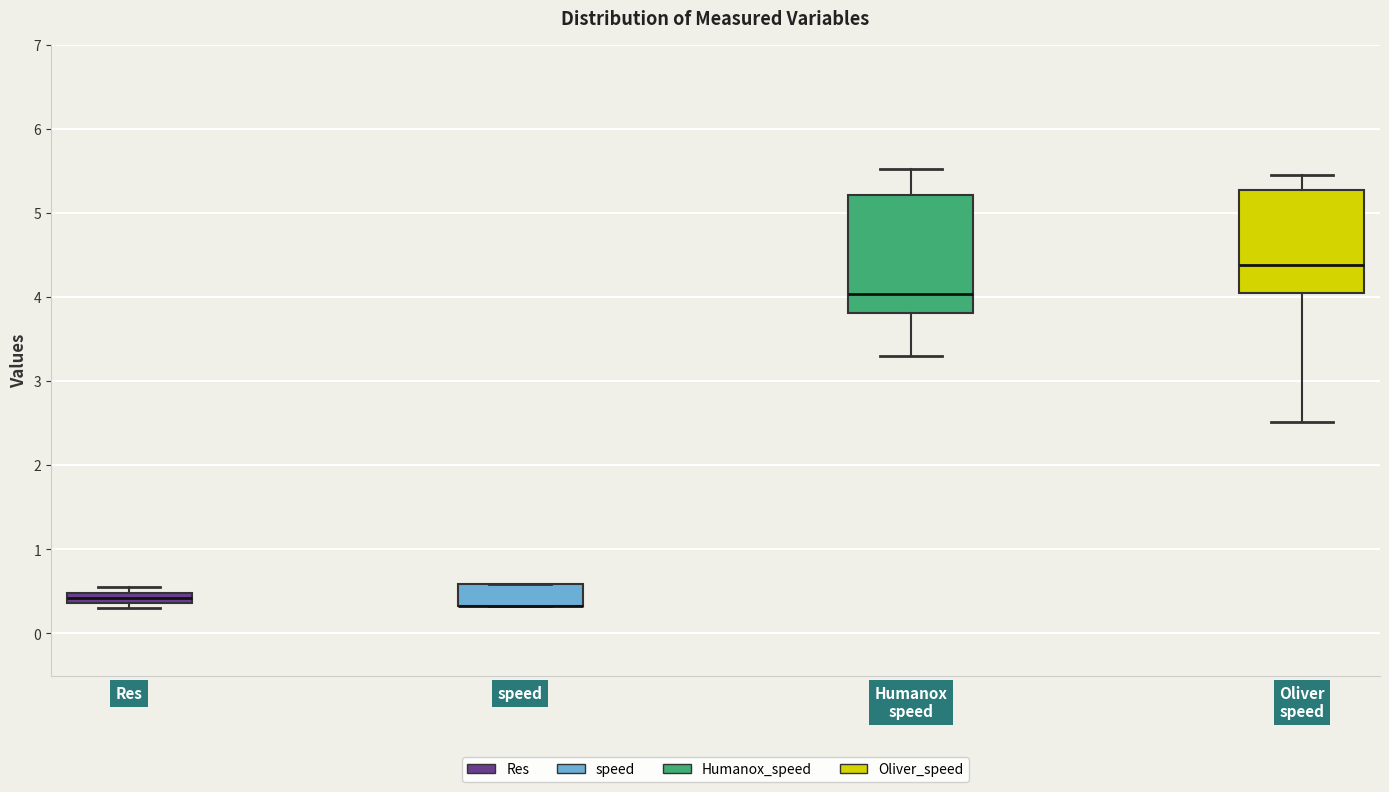

Comparing the boxes themselves (not the whiskers), which one is the tallest?

Humanox speed